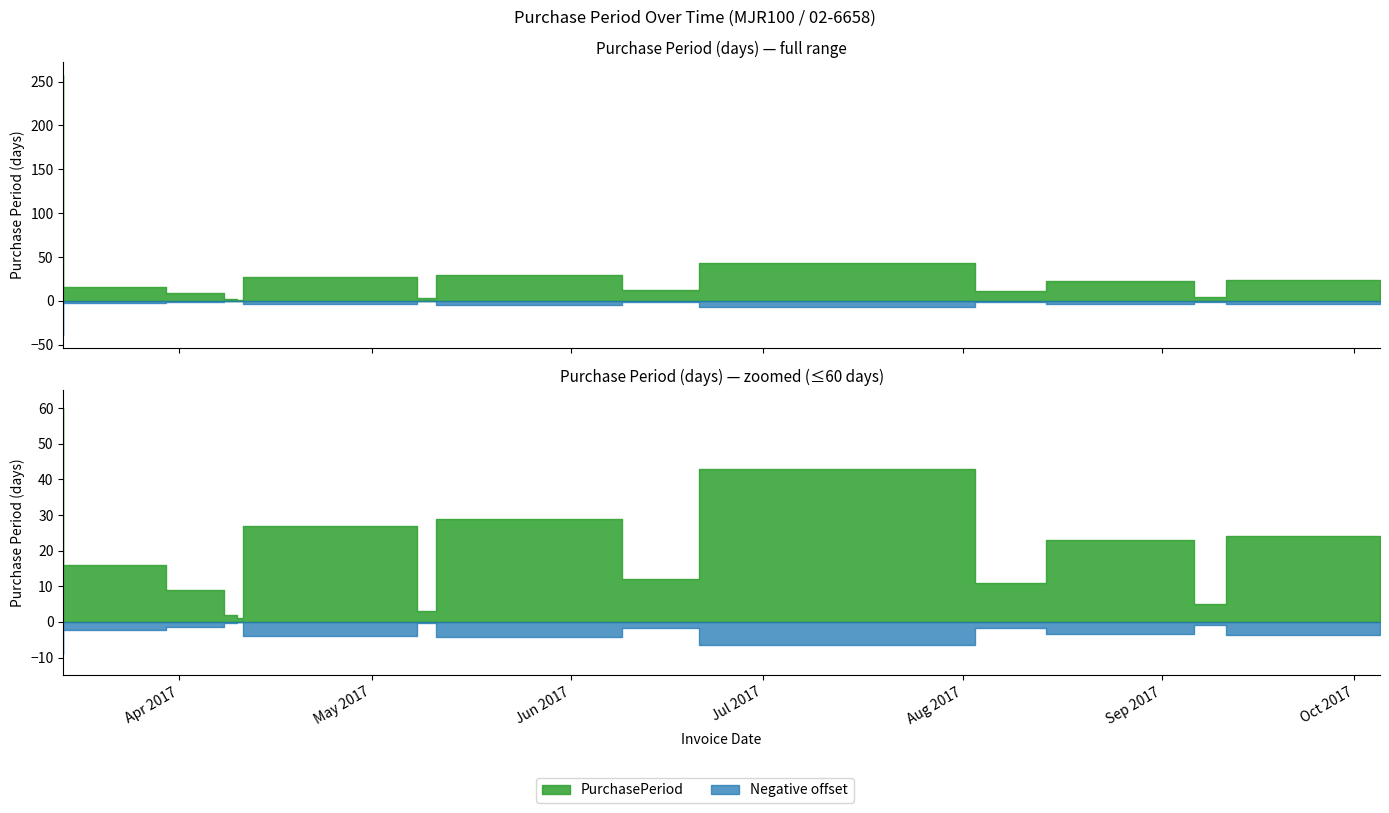

Between 2017-04-10 and 2017-04-08, which is larger?

2017-04-08